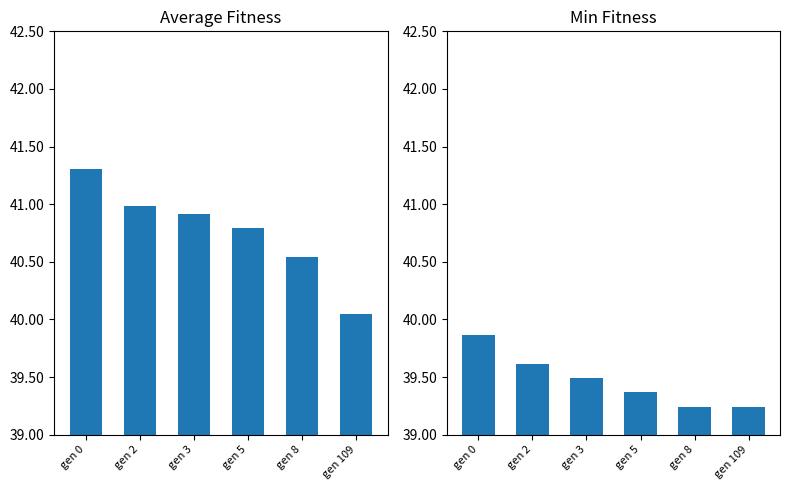

Between gen 0 and gen 8, which series saw the biggest shift?

avg